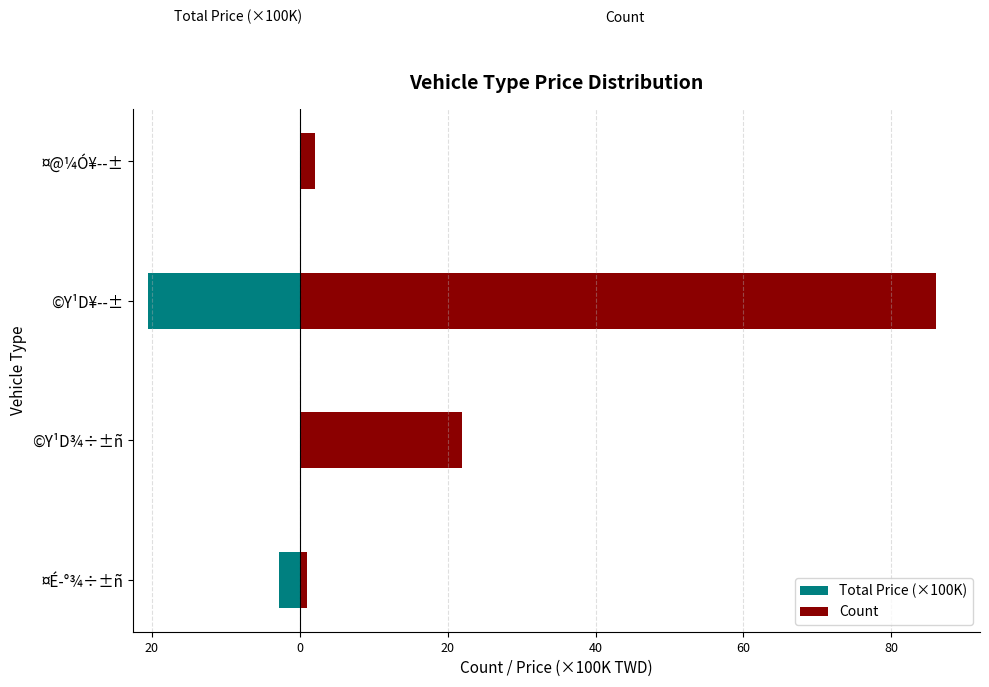

What is the difference between the maximum and minimum values in the Total Price (×100K) series?

20.5